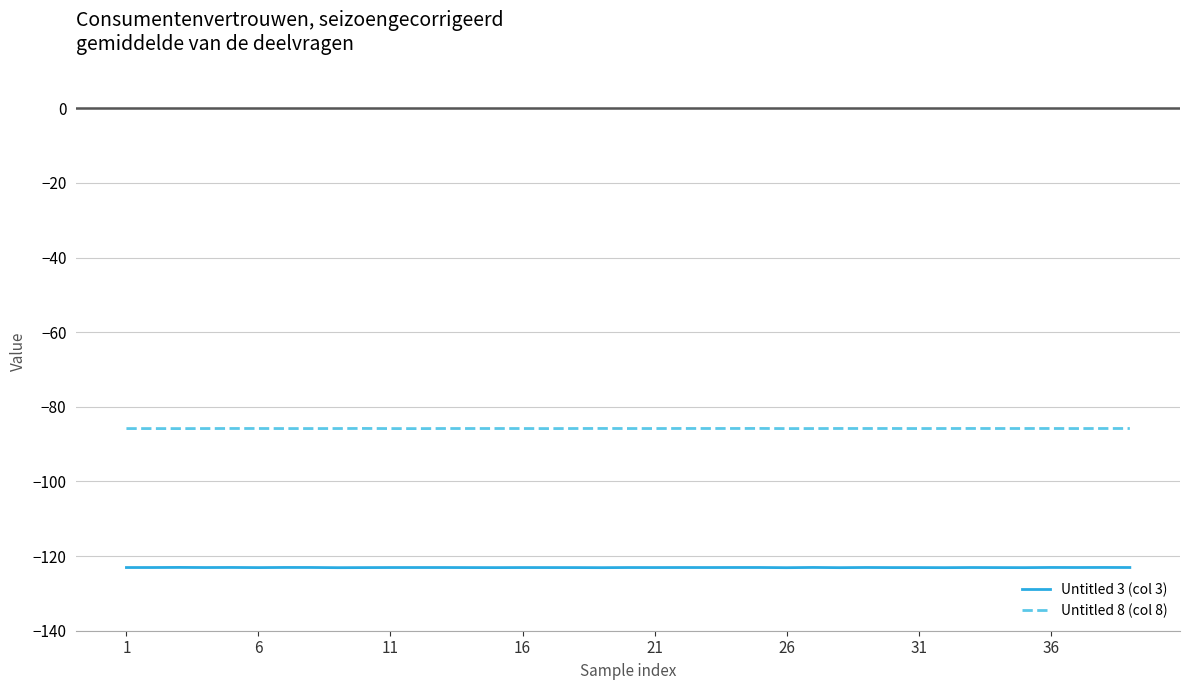

True or false: Untitled 3 (col 3) and Untitled 8 (col 8) intersect in this chart.

False